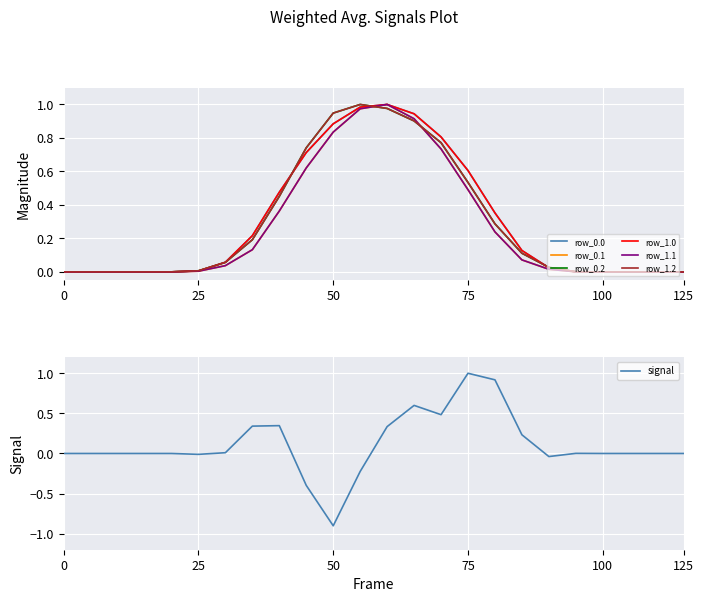

Is it true that row_0.1 equals 0.0 at 18?

False